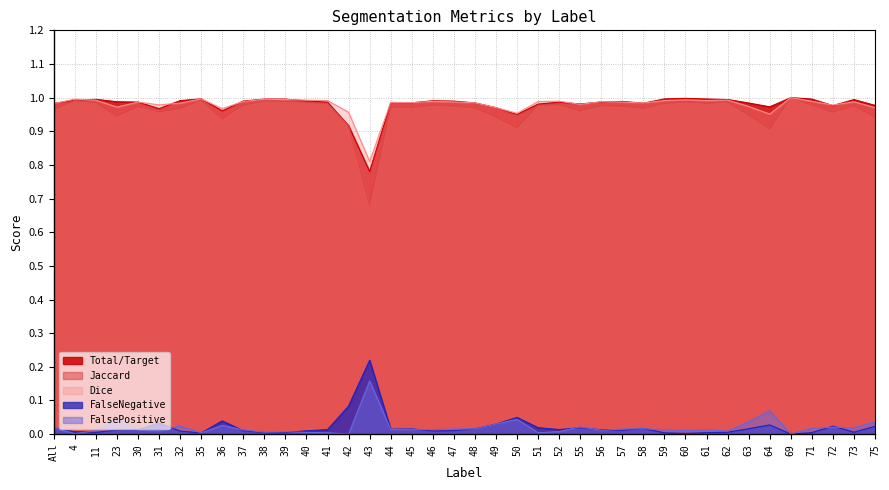

Is the value of Dice at 59 greater than the value of Jaccard at 71?

Yes